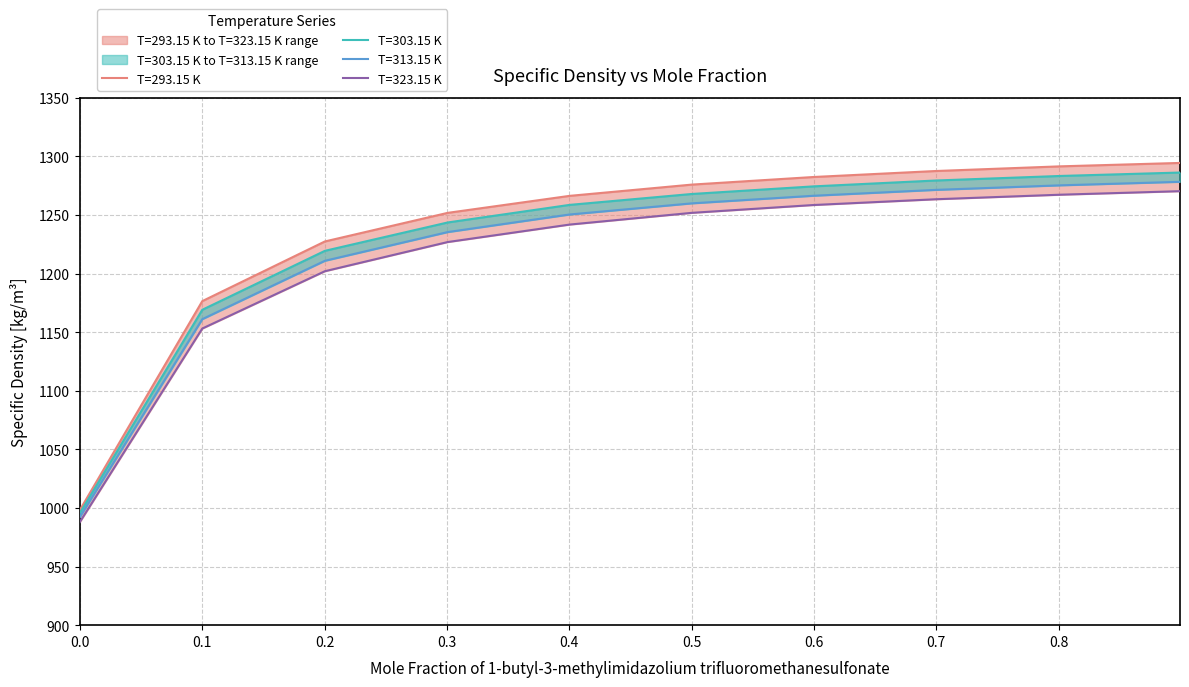

Which category has the highest value across all series?

0.8993